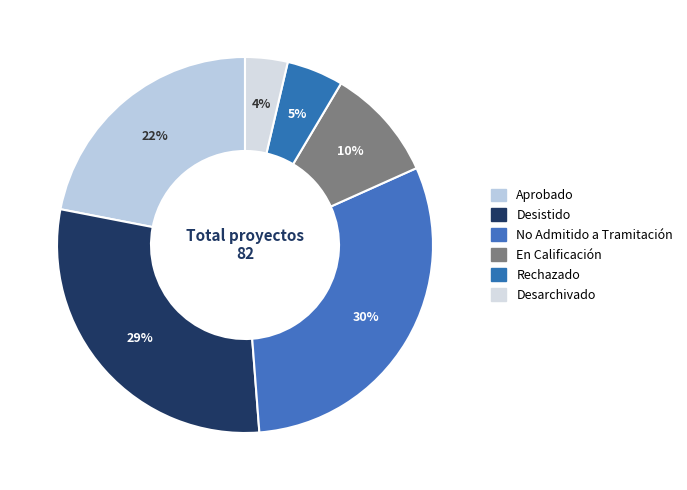

How many slices are in this pie chart?

6